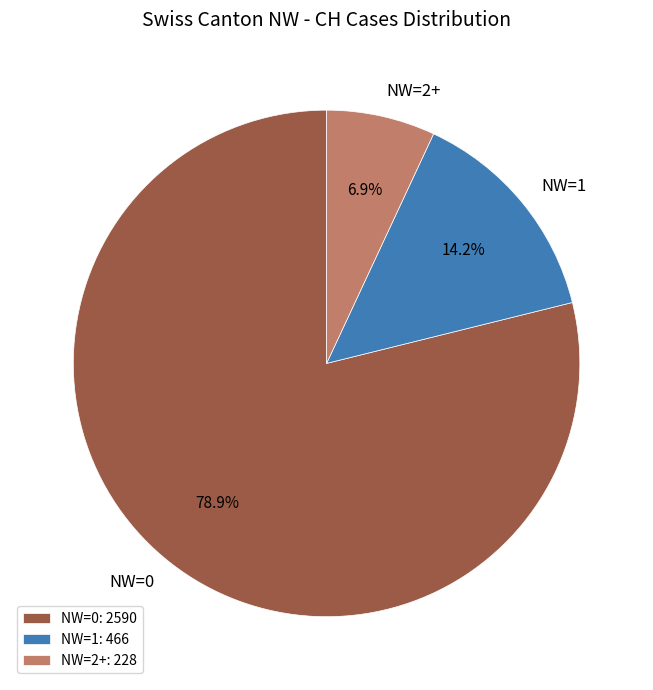

To the nearest percent, what is the difference between the largest and smallest slice percentages?

72%